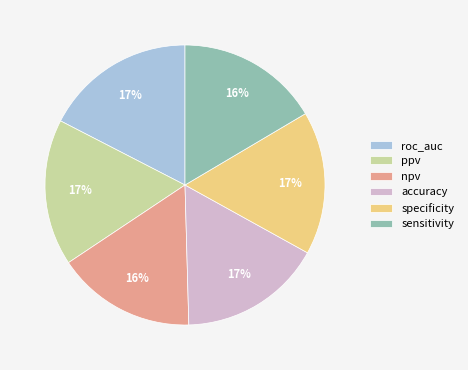

Is the sum of roc_auc and npv greater than half?

No